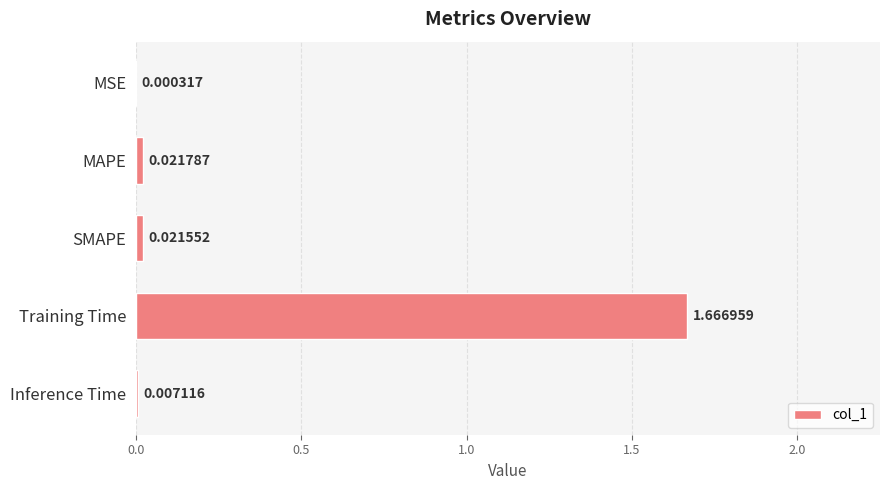

Where is the data nearest to the value 0?

MSE